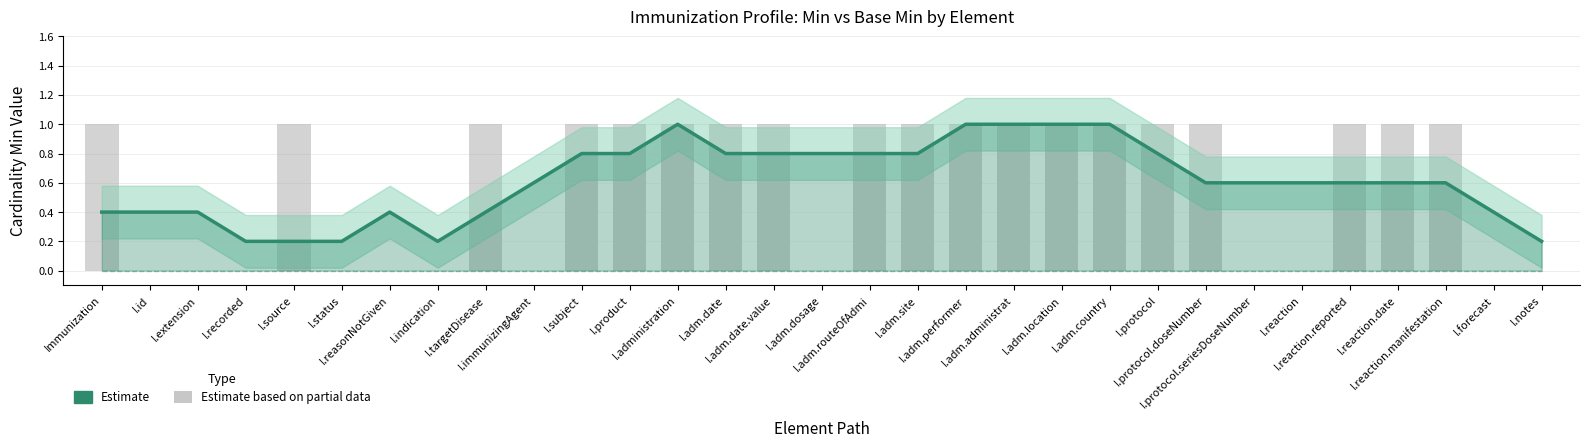

Which series has the largest total across all categories?

Estimate